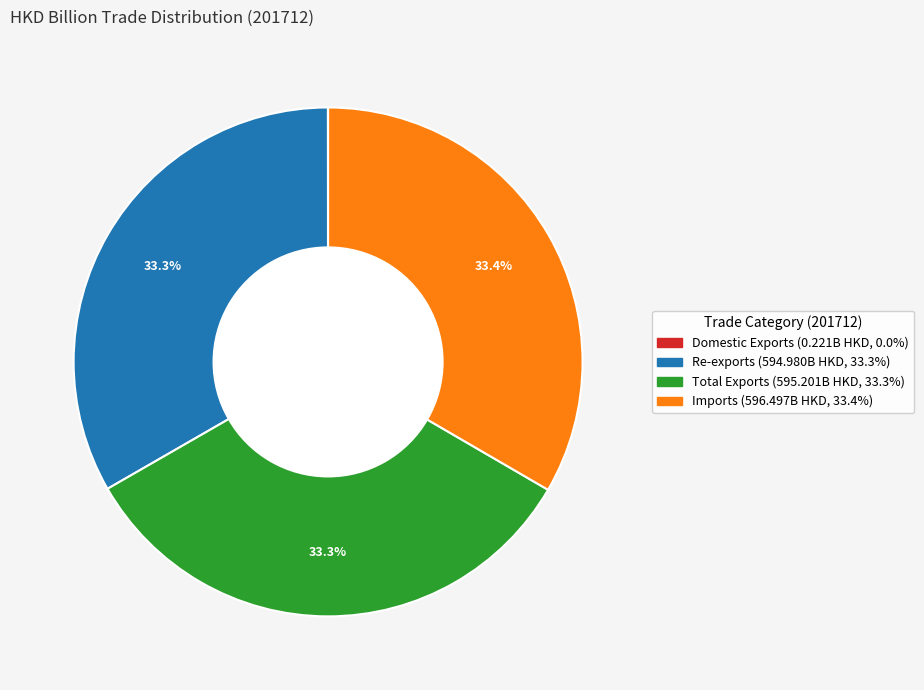

What portion of the pie excludes Re-exports?

66.7%